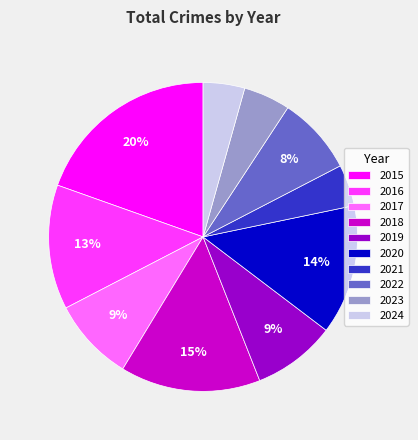

To the nearest percent, what percentage of the pie is 2024?

4%